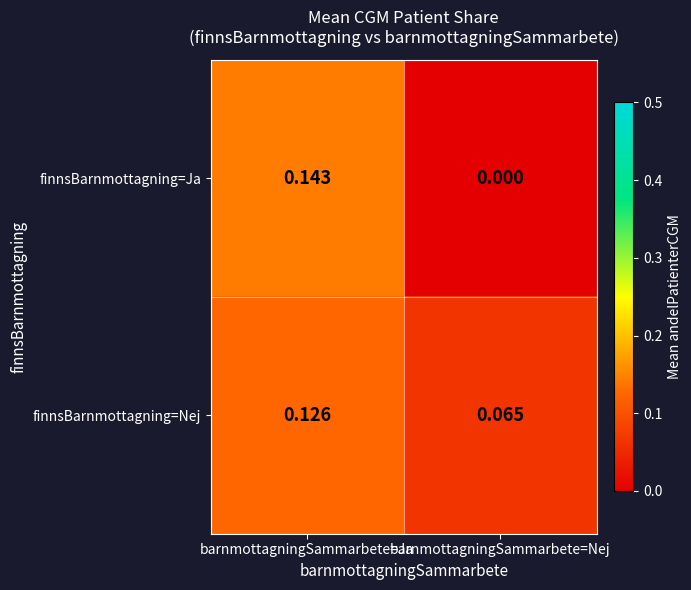

Rank the series by their maximum value, from lowest to highest.

finnsBarnmottagning=Nej, finnsBarnmottagning=Ja